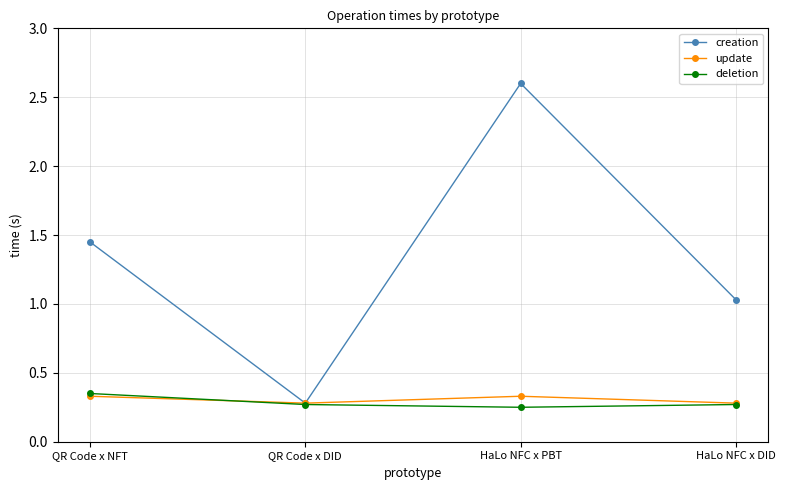

How many interior local peaks does the creation series have?

1